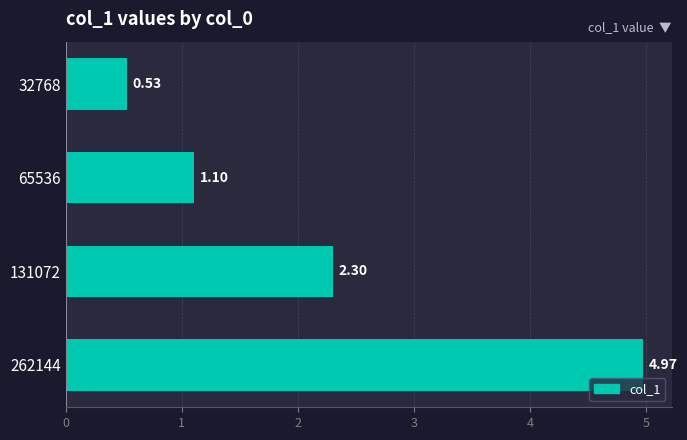

What is the difference between the second highest and minimum values?

1.8